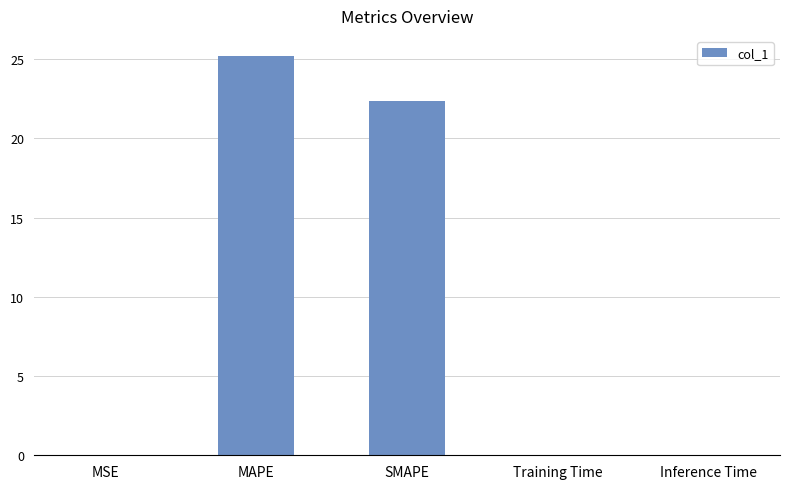

True or false: the data shows 0.0 at MSE.

True